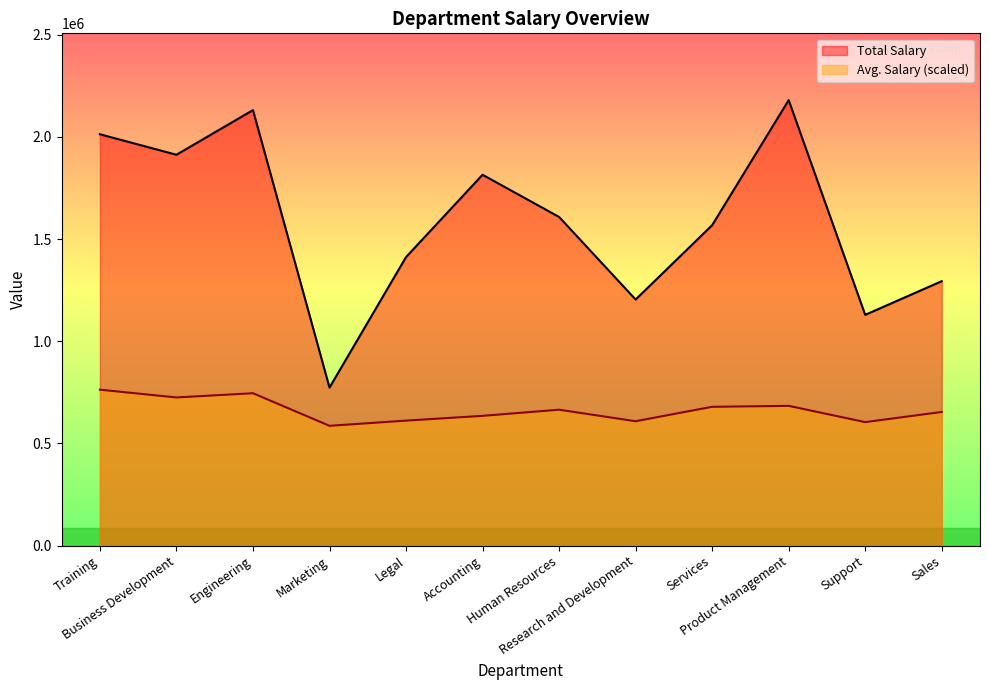

In Avg. Salary, how many points are higher than both neighbors (excluding endpoints)?

3